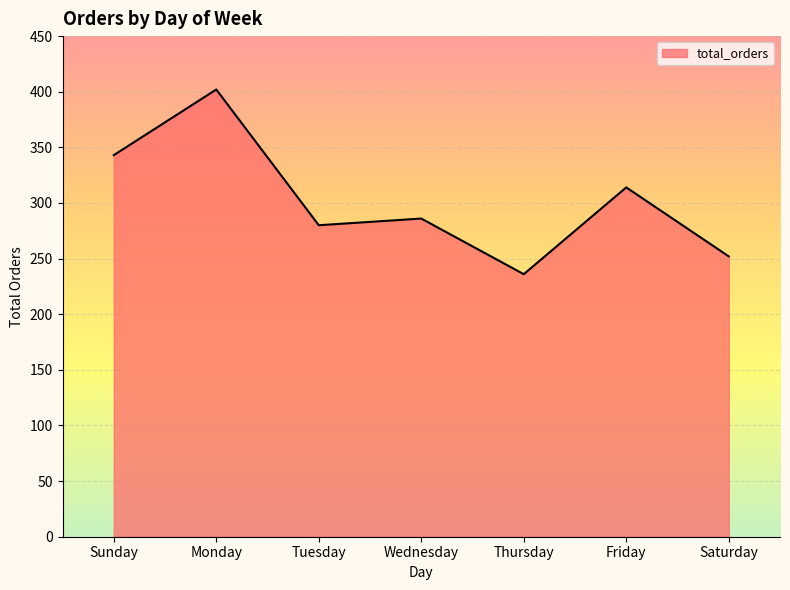

What is the difference between the values at Thursday and Monday?

166